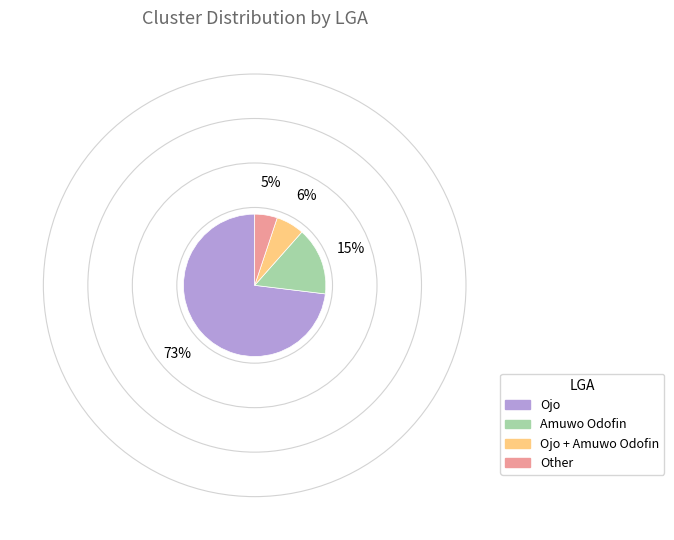

Rank the categories by value from lowest to highest.

Other, Ojo + Amuwo Odofin, Amuwo Odofin, Ojo